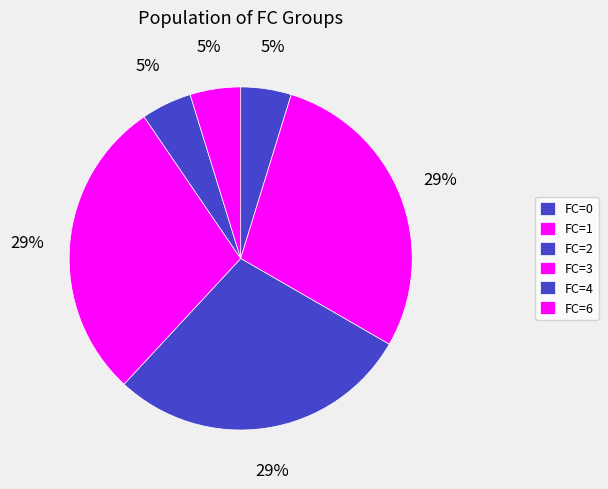

How many segments does this pie chart have?

6